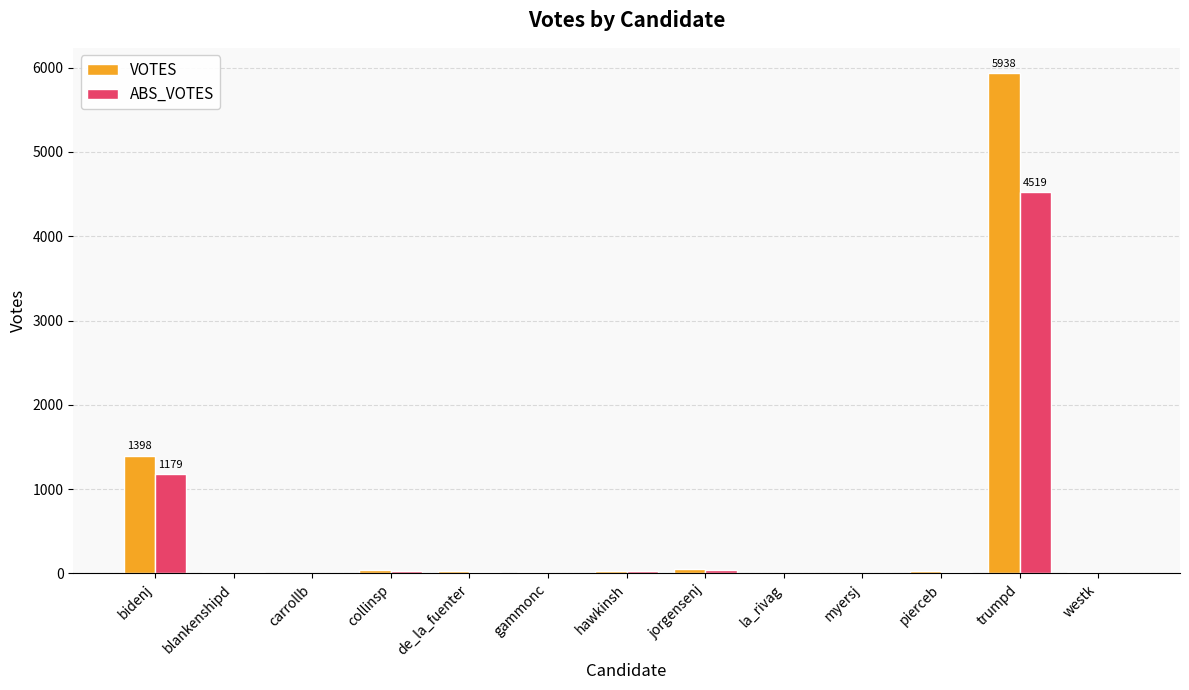

The ABS_VOTES series shows 4519 at trumpd. True or false?

True